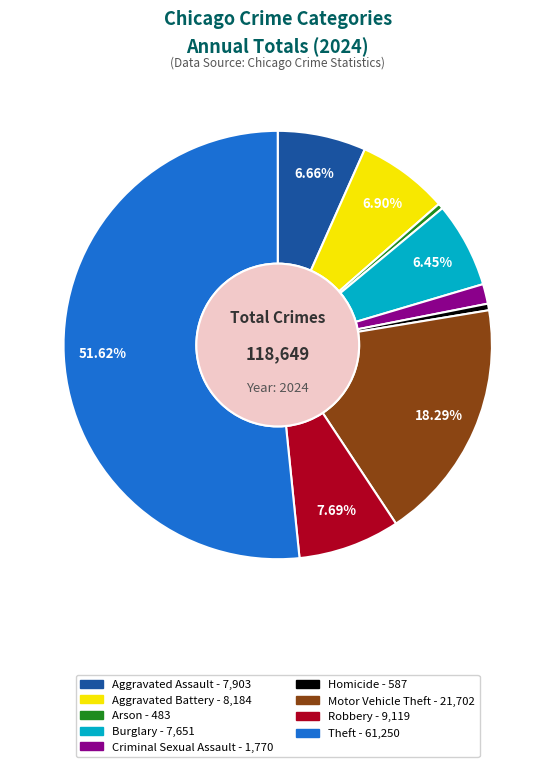

Does any single category account for the majority?

Yes